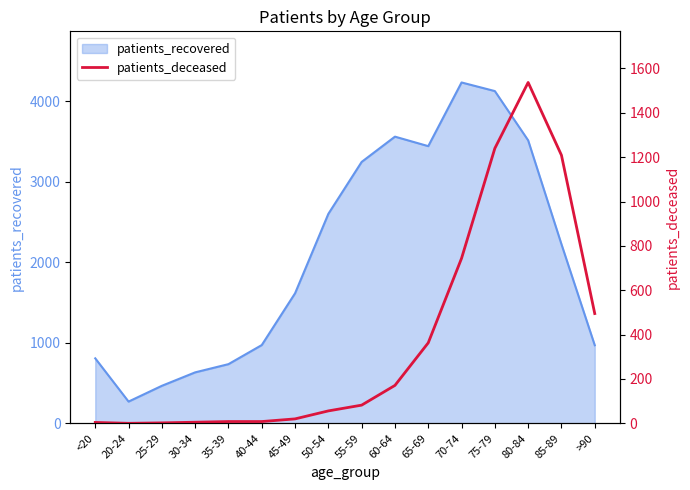

Which category has the lowest value in the patients_recovered series?

20-24